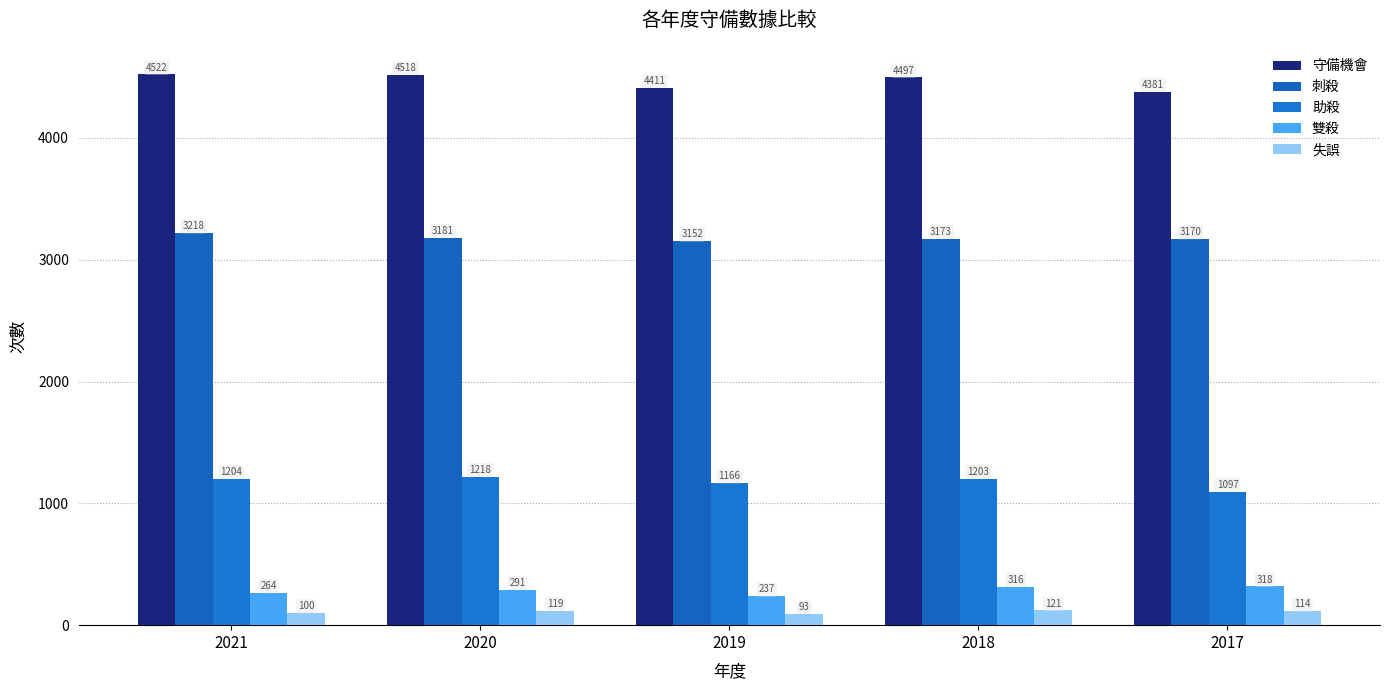

What is the difference between the maximum and second lowest values in the 助殺 series?

52